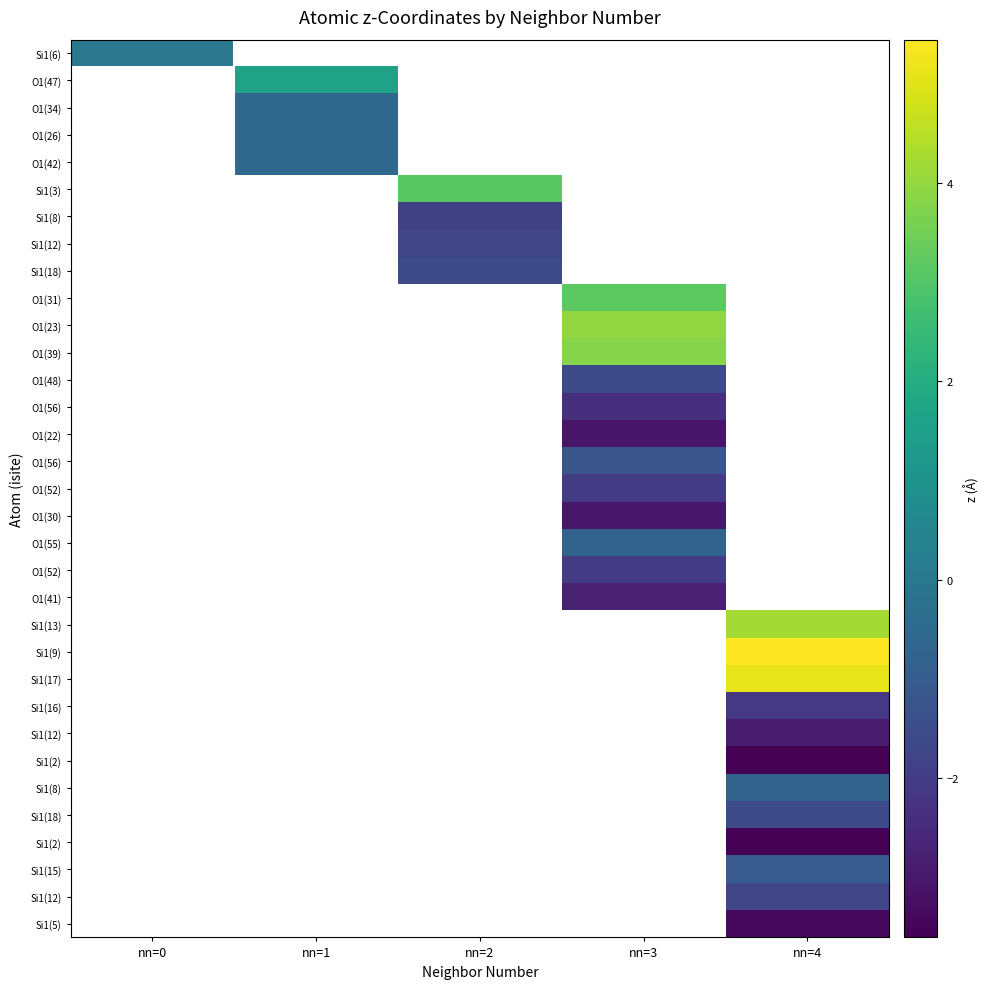

What is the greatest value displayed?

5.4